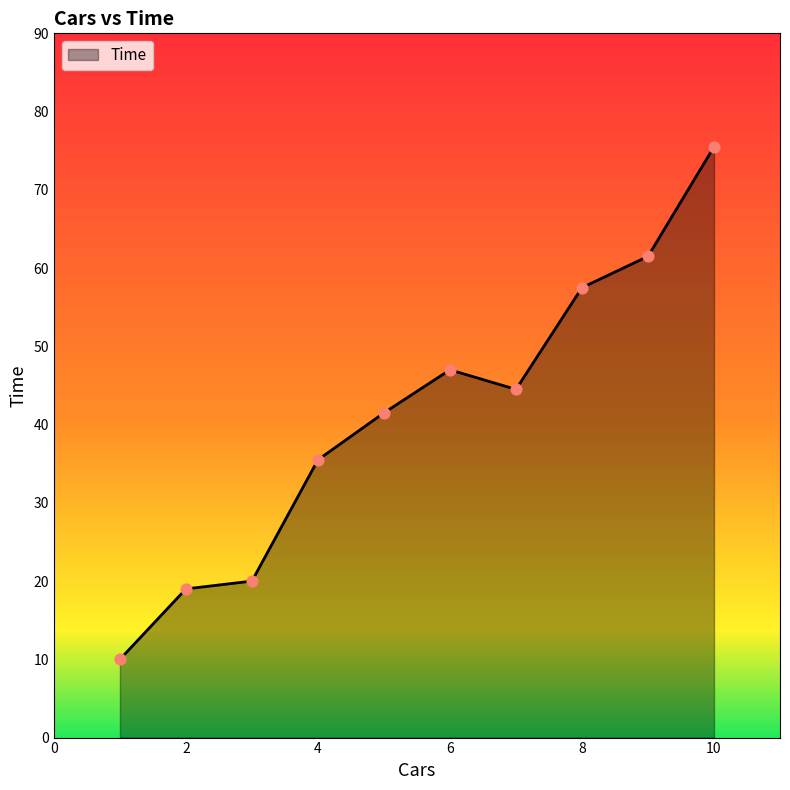

What is the greatest value displayed?

75.5